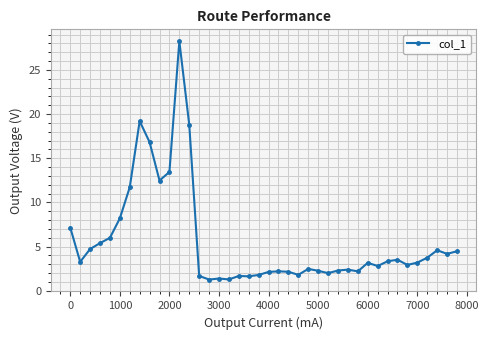

What is the difference between the maximum and minimum values?

27.0